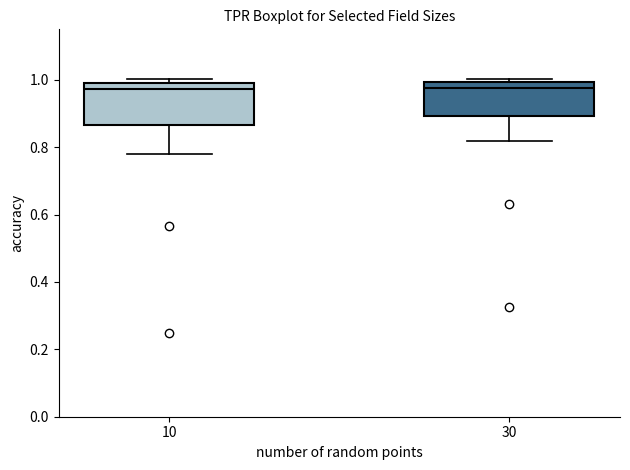

Reading left to right, read every box against the y-axis: the position of its median line, the range the box covers, and the ends of its whiskers. The values are not printed on the chart, so give them approximately, as read against the axis.

10: median 0.98, box 0.86 to 1.00, whiskers 0.78 to 1.00 (just above the box's upper edge)
30: median 0.98, box 0.90 to 1.00, whiskers 0.82 to 1.00 (just above the box's upper edge)